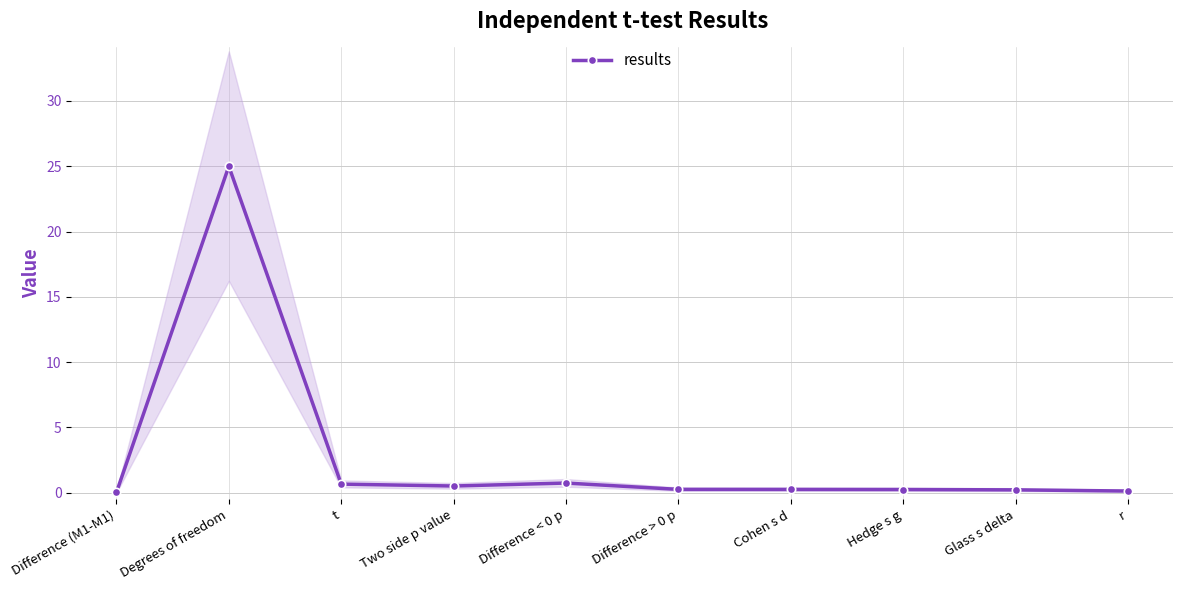

What is the label of the 5th point from the left?

Difference < 0 p